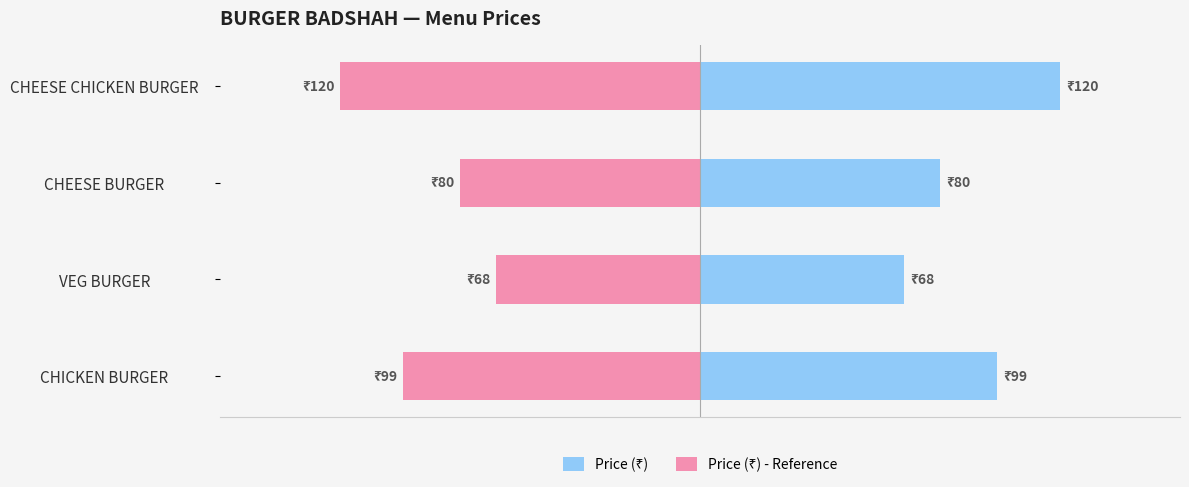

What is the maximum value for Price (₹)?

120